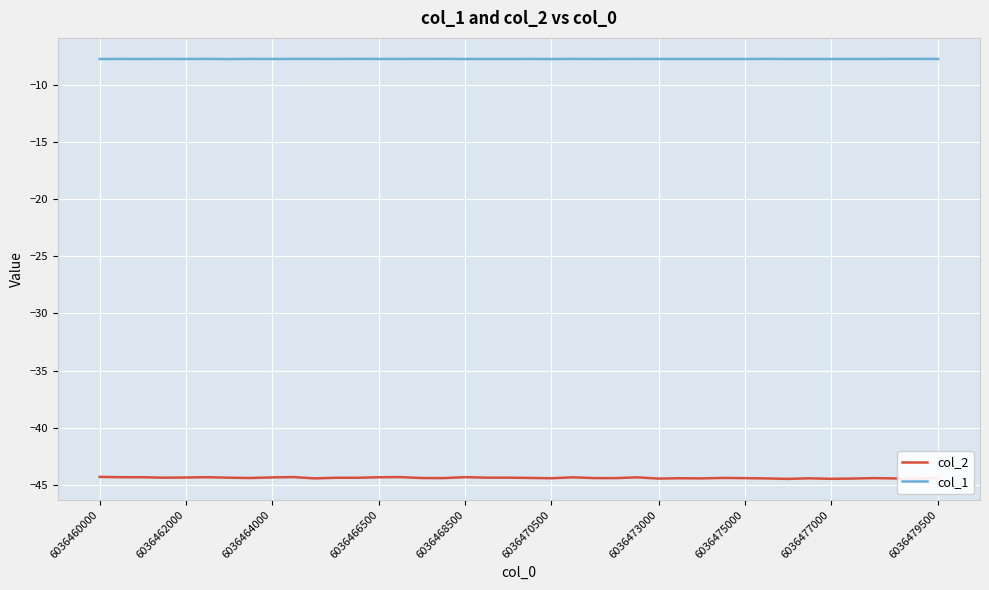

What is the greatest value displayed?

-7.8